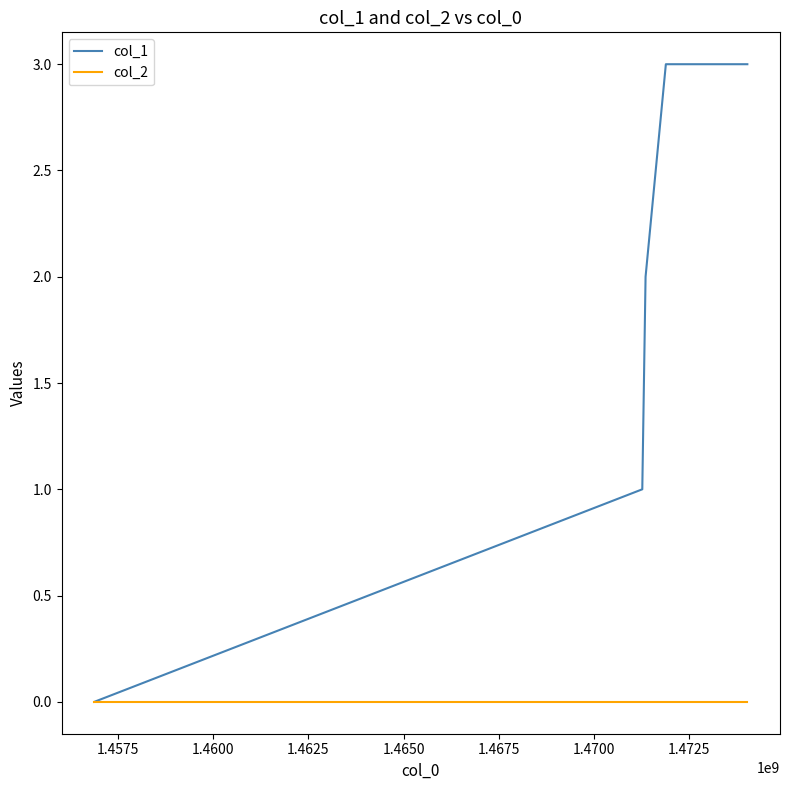

Which series has the largest total across all categories?

col_1